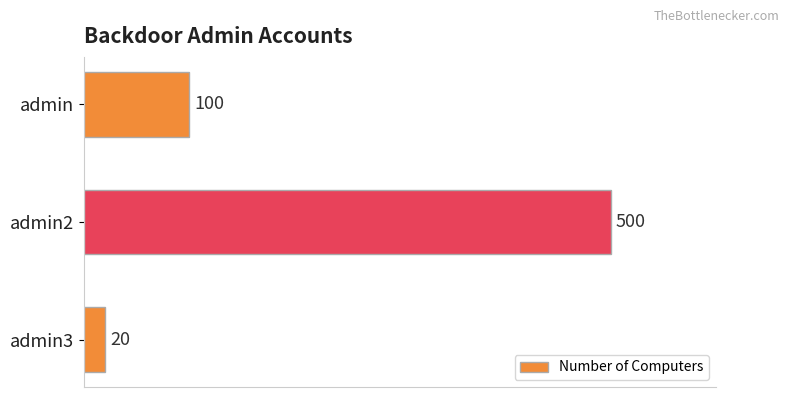

What is the smallest value displayed?

20